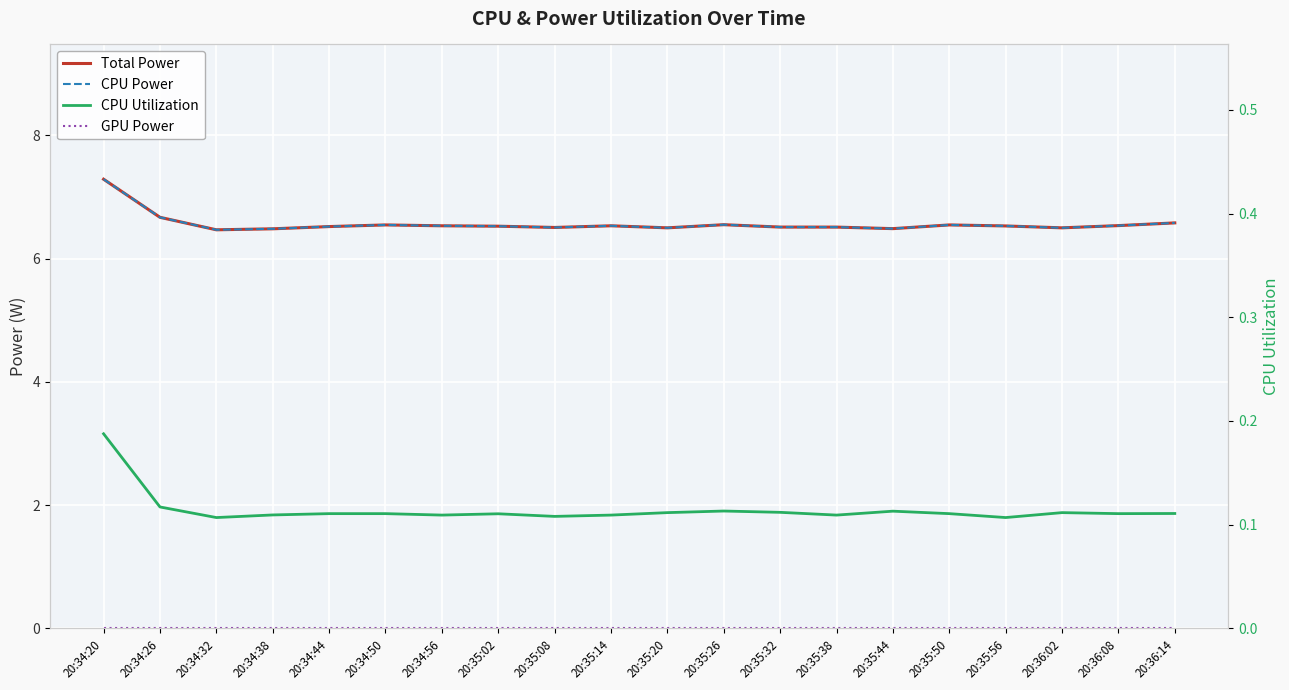

How many lines are shown in the chart?

4